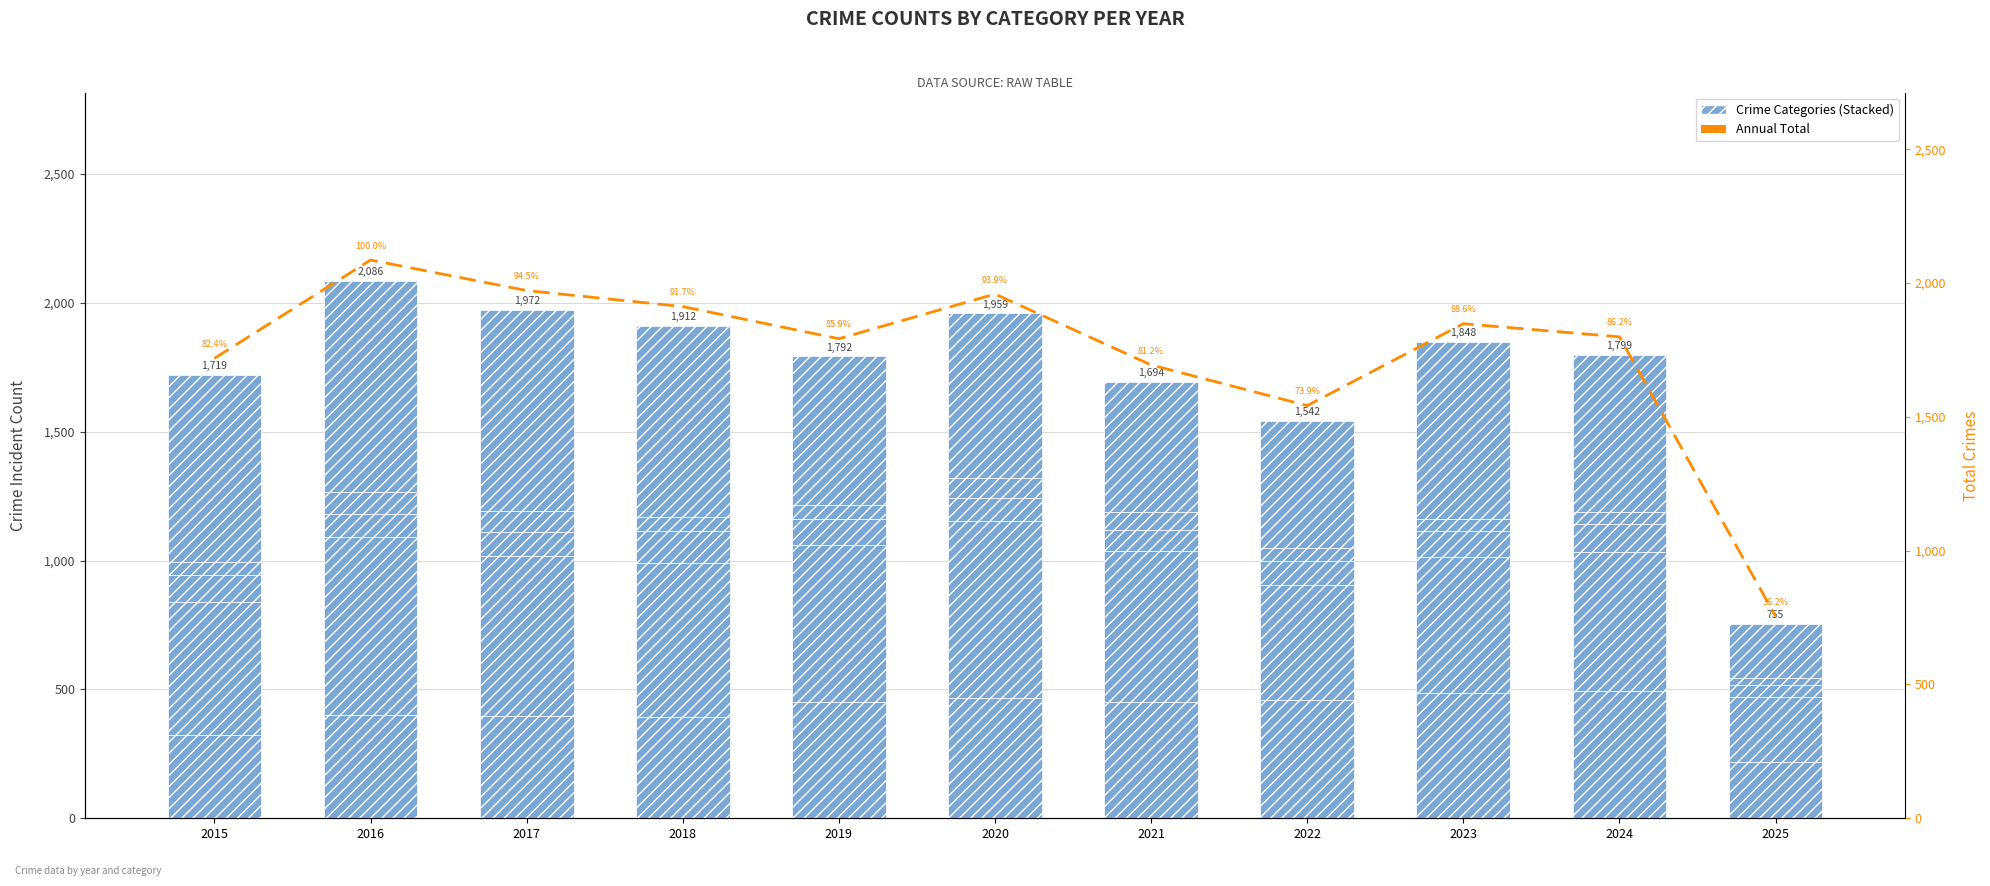

What is the sum of the Criminal Sexual Assault values at 2019 and 2024?

208